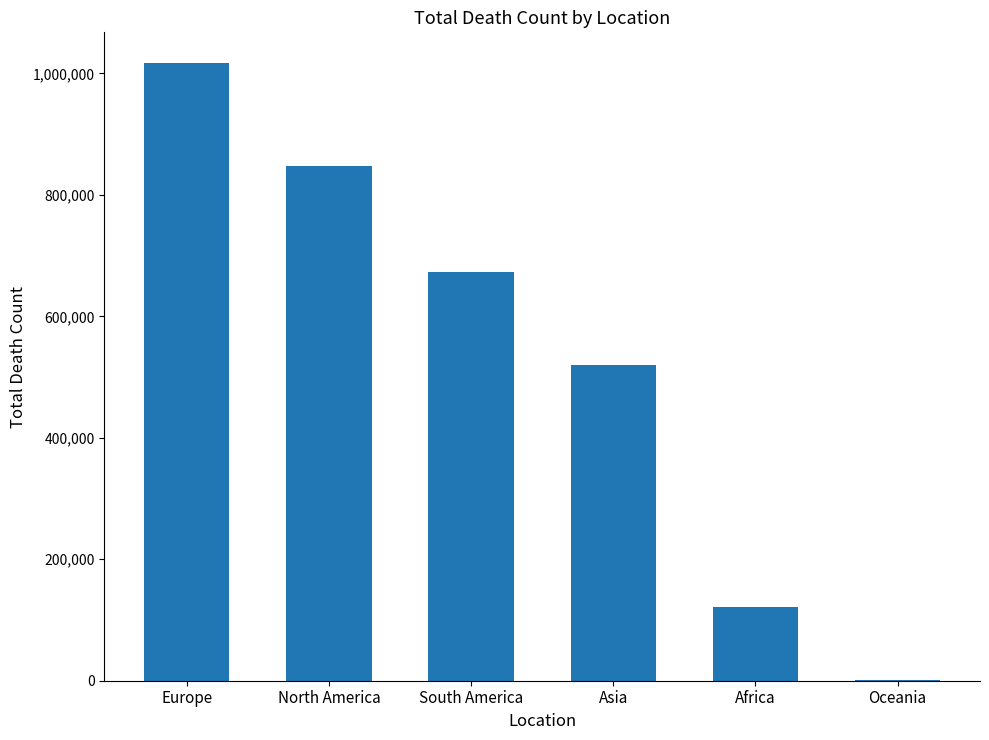

Count the number of categories in the chart.

6